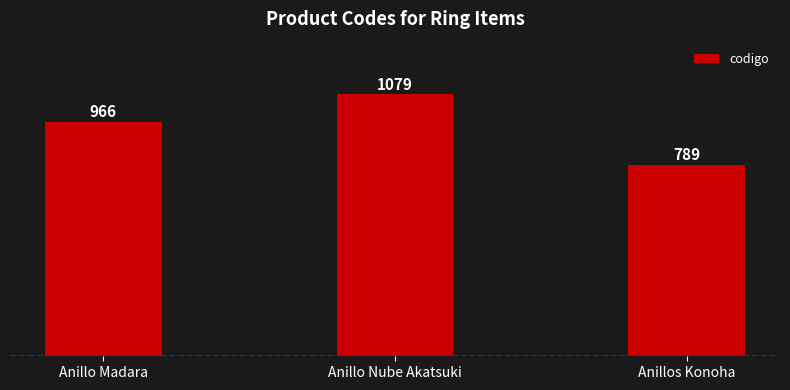

Which category has the lowest value across all series?

Anillos Konoha